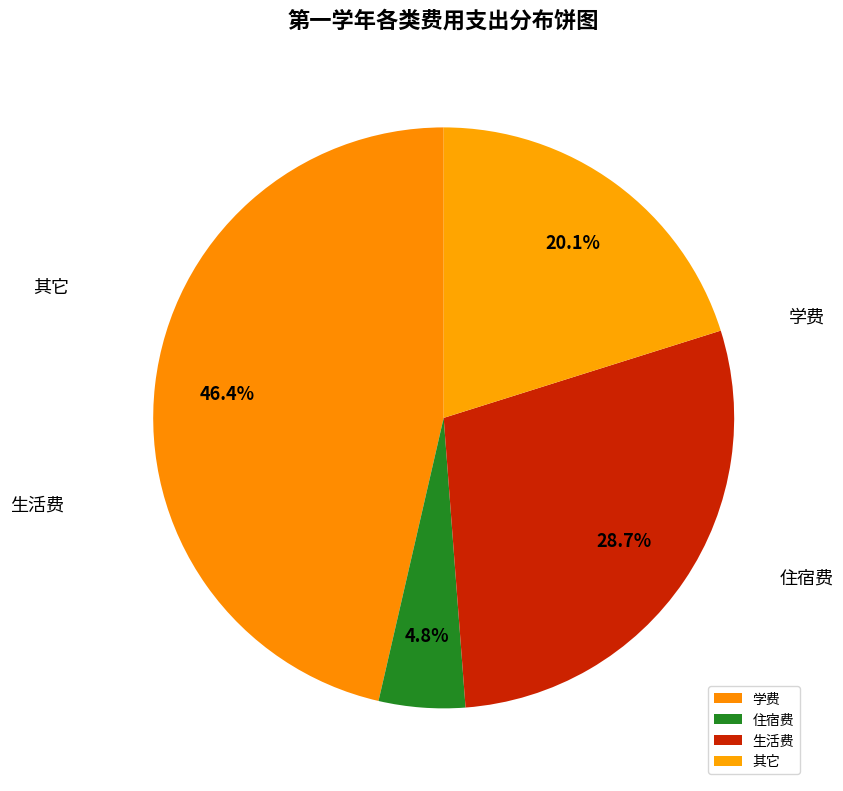

Rank the categories by value from highest to lowest.

学费, 生活费, 其它, 住宿费